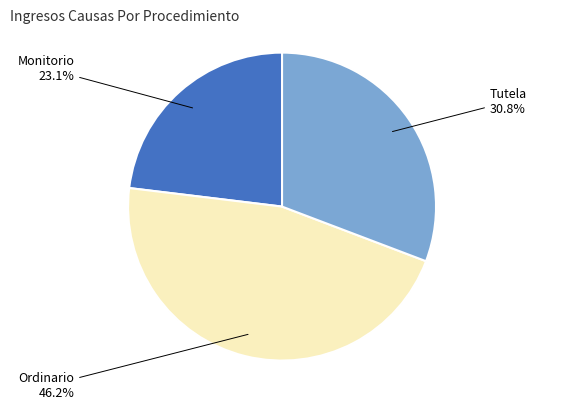

Which has a higher value, Ordinario or Tutela?

Ordinario